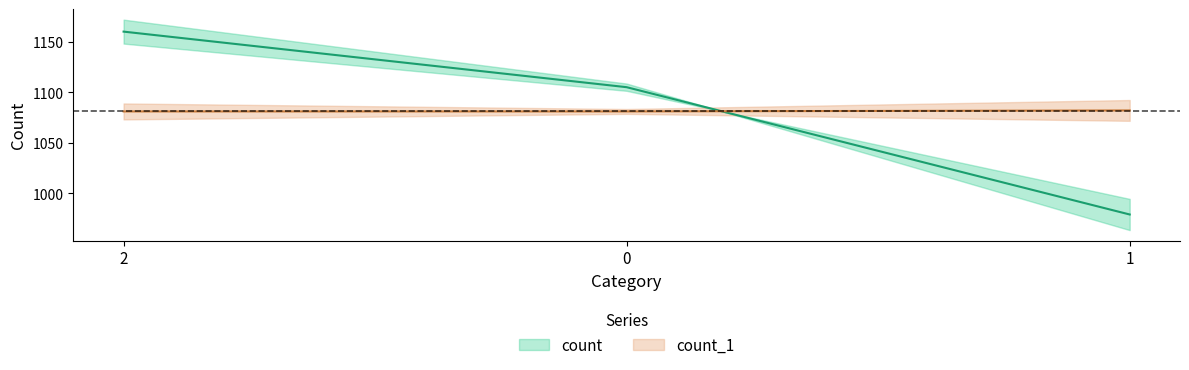

How many values in the count series are below 1105?

1